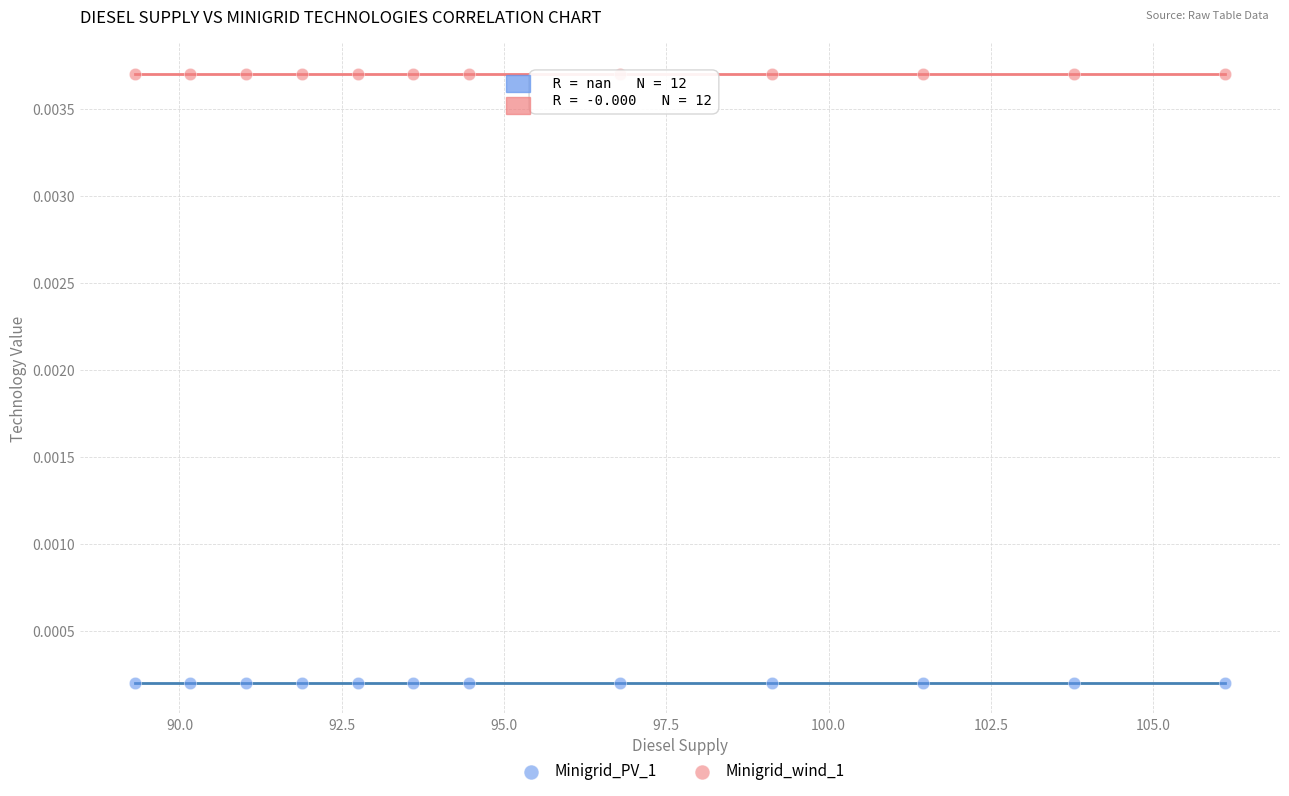

What are all the series names shown in the legend?

Minigrid_PV_1, Minigrid_wind_1